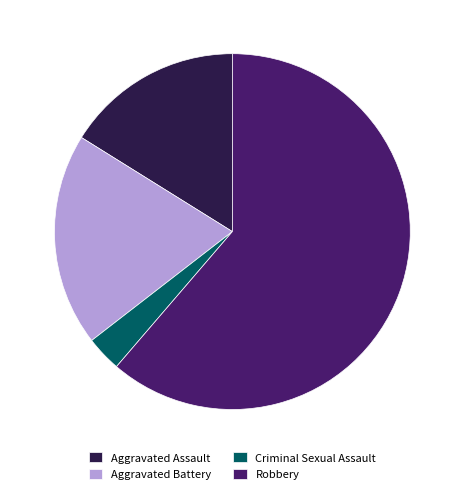

Count the number of slices in the pie.

4